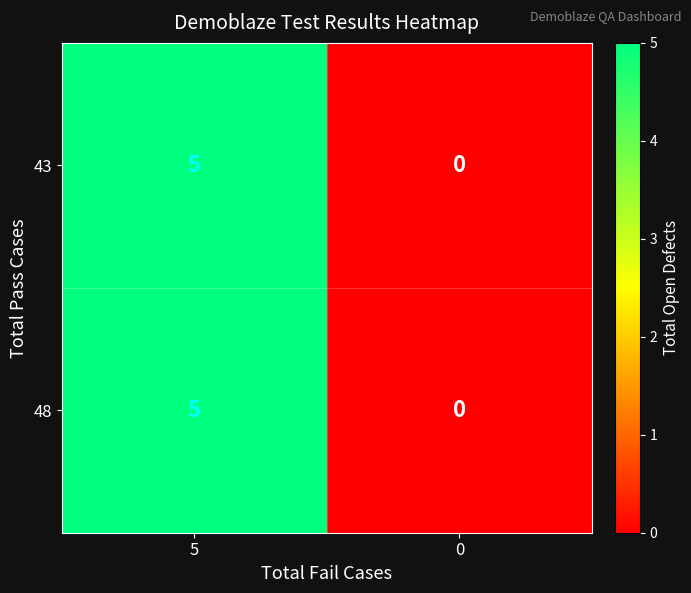

Reading left to right, extract all data points from this chart.

43: 5	0
48: 5	0